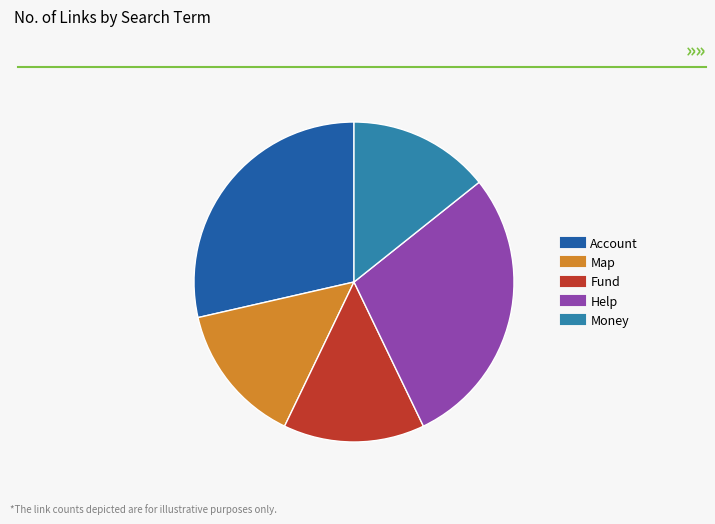

Is it true that Account is 29% of the pie?

True